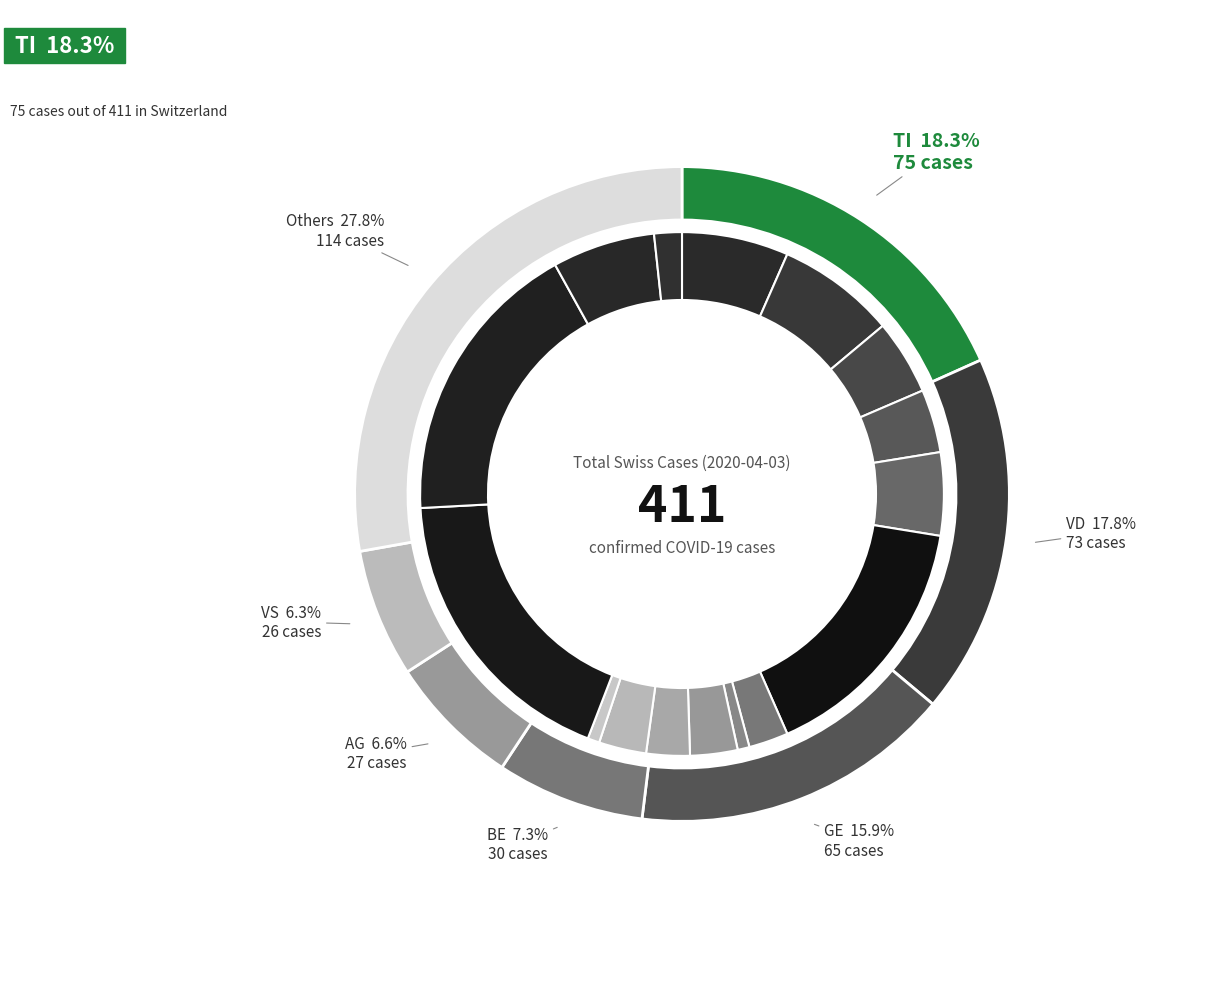

Does VD represent more than half of the total?

No